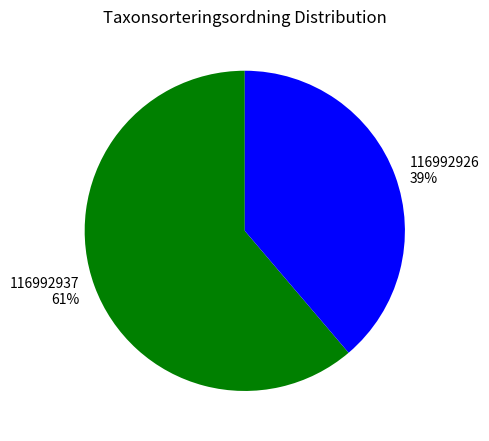

Between 116992937 and 116992926, which is larger?

116992937